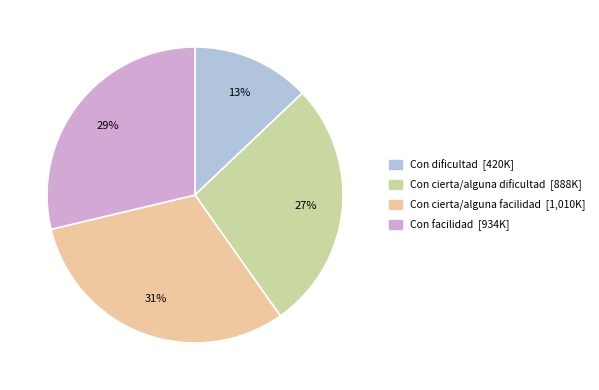

What is the smallest slice in the pie chart?

Con dificultad